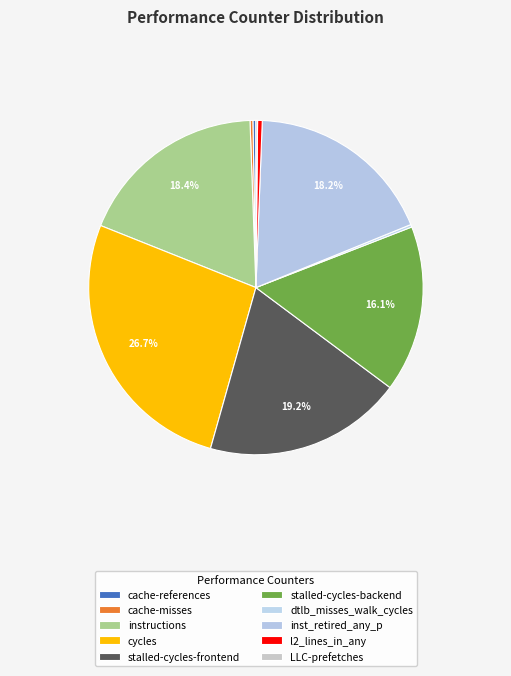

Does cache-references represent more than half of the total?

No